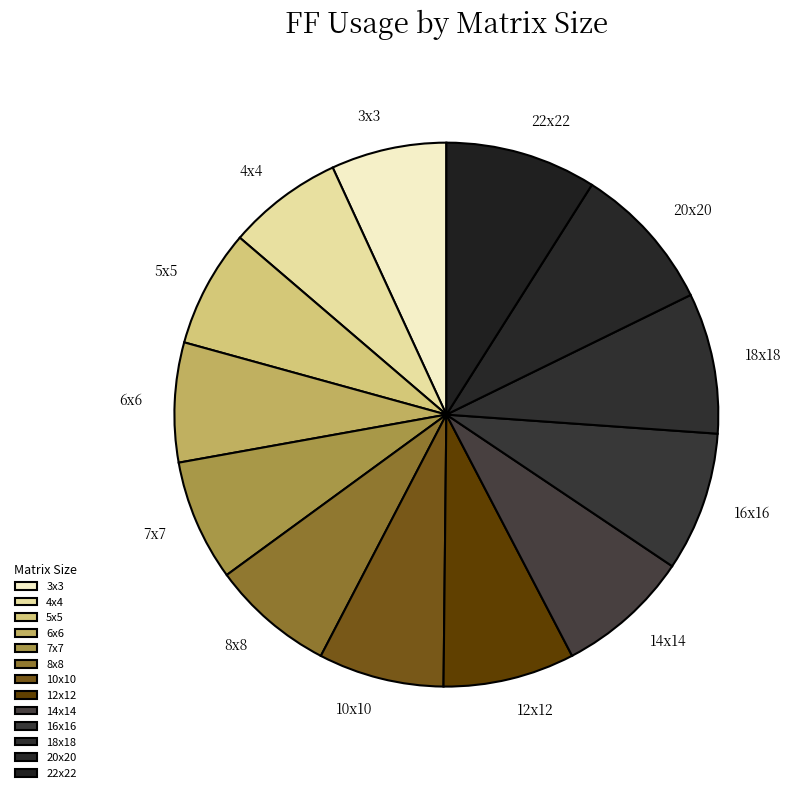

Combined, do 22x22 and 10x10 account for over 50%?

No